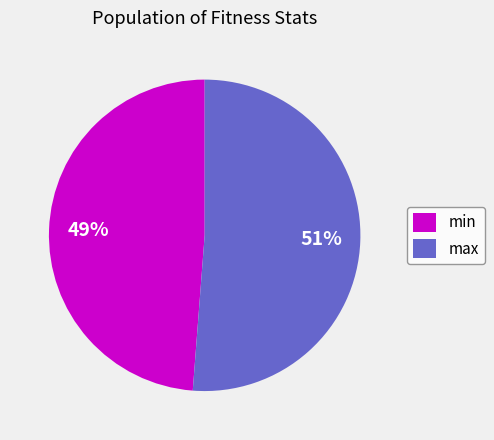

Which category has the biggest portion of the pie?

max